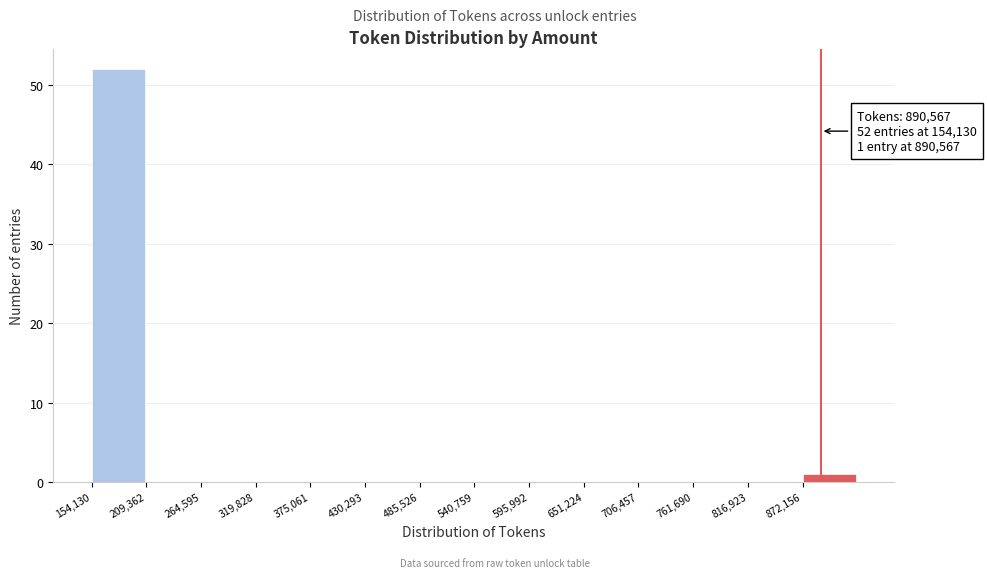

Over which range of the x-axis is the bar tallest?

150000 to 210000